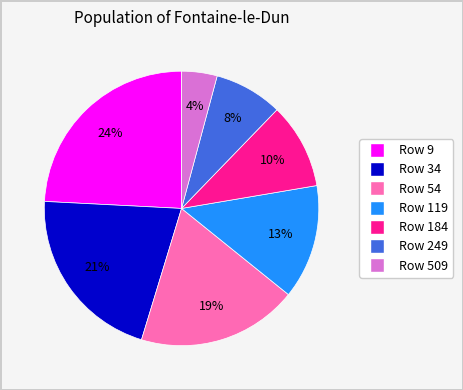

To the nearest percent, what is the difference between the largest and smallest slice percentages?

20%